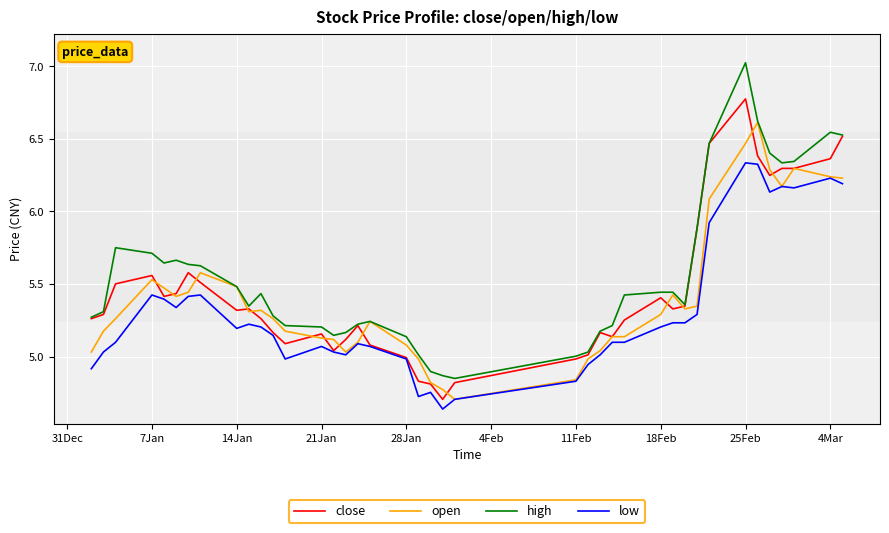

What is the maximum value shown in the chart?

7.0